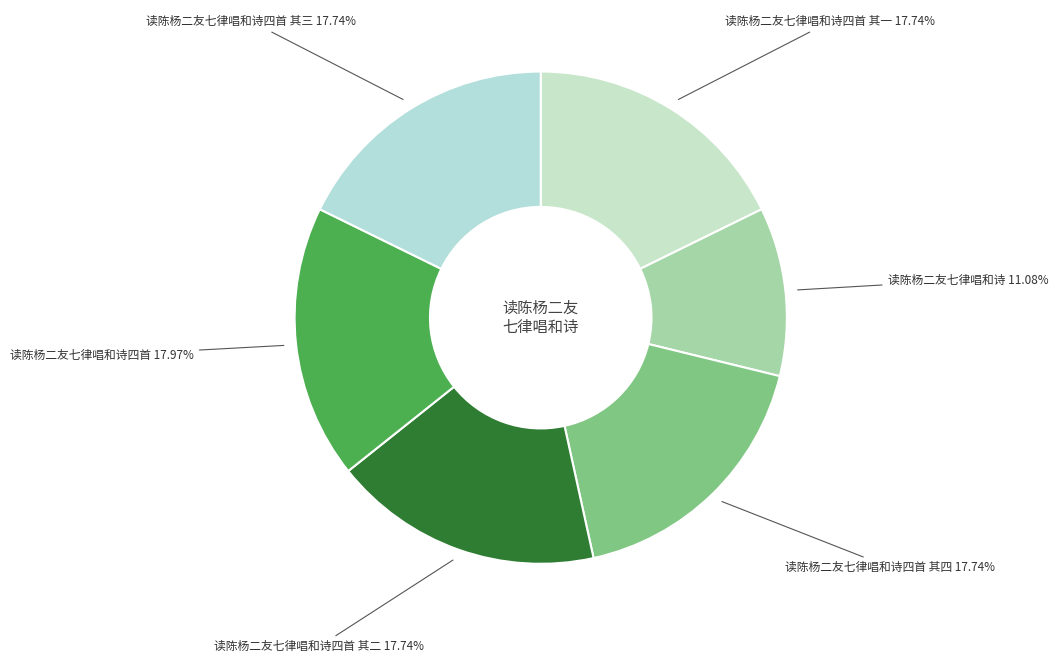

What is the ratio of the value at 读陈杨二友七律唱和诗四首 其三 to the value at 读陈杨二友七律唱和诗四首 其一?

1.0